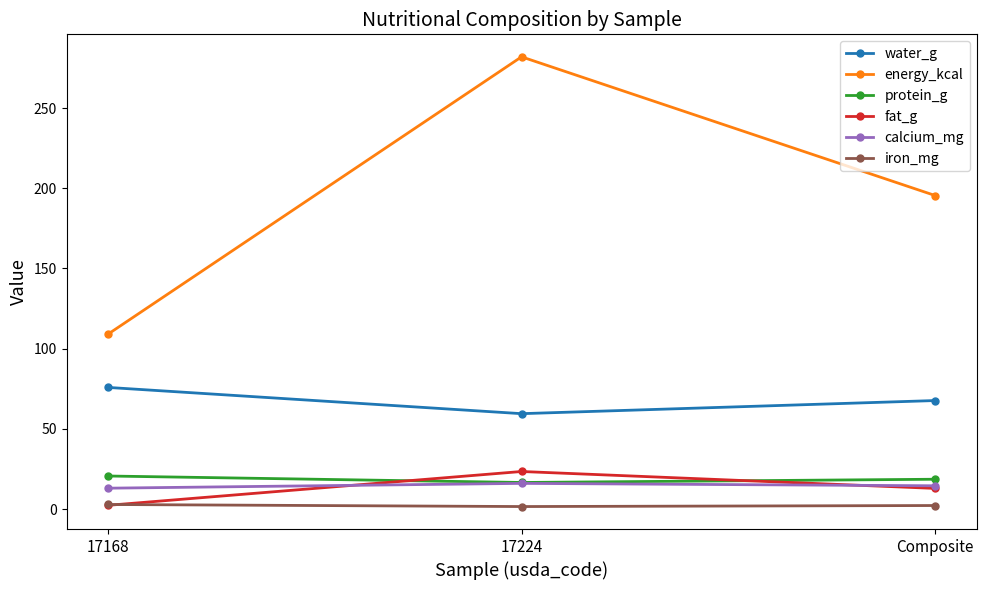

The energy_kcal series shows 282.0 at 17224. True or false?

True